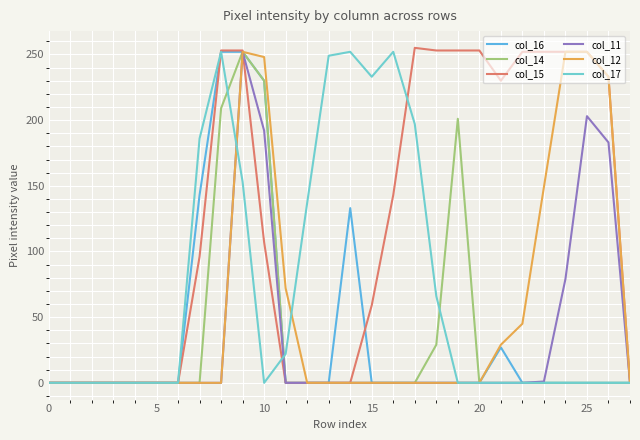

What is the maximum value for col_15?

255